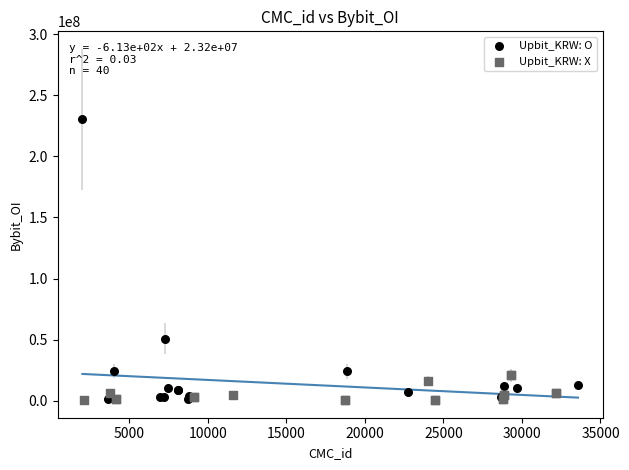

Which series has the widest spread of Y values?

Upbit_KRW: O